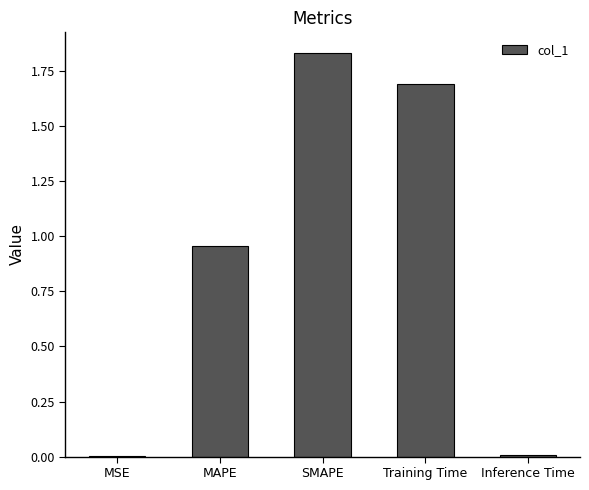

At which category does the chart reach its peak across all series?

SMAPE